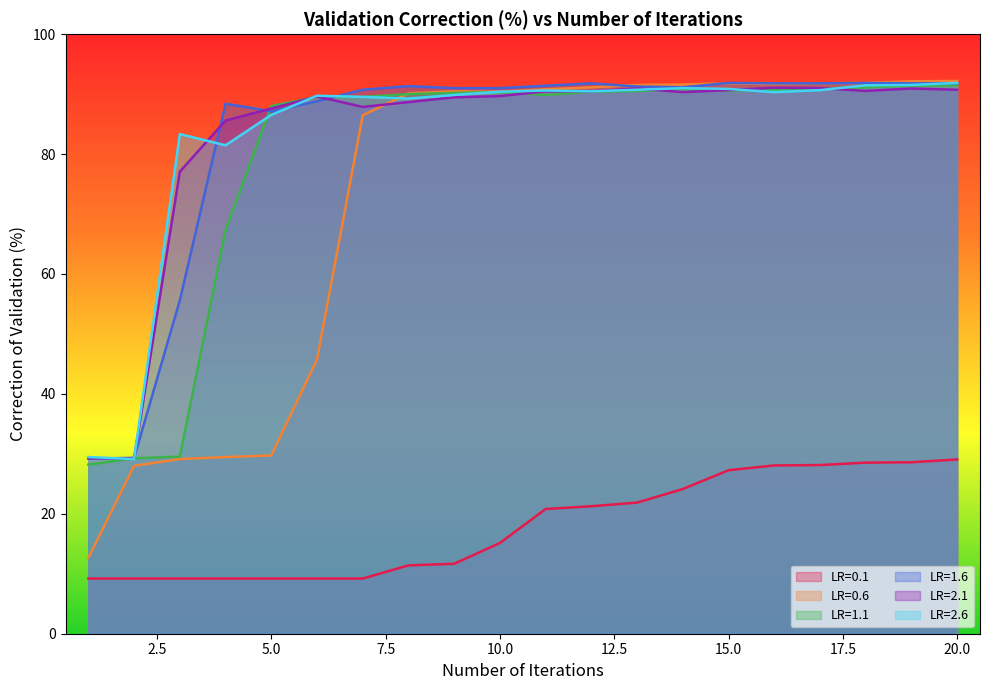

Is the value of LR=2.1 at 15 greater than the value of LR=0.1 at 16?

Yes